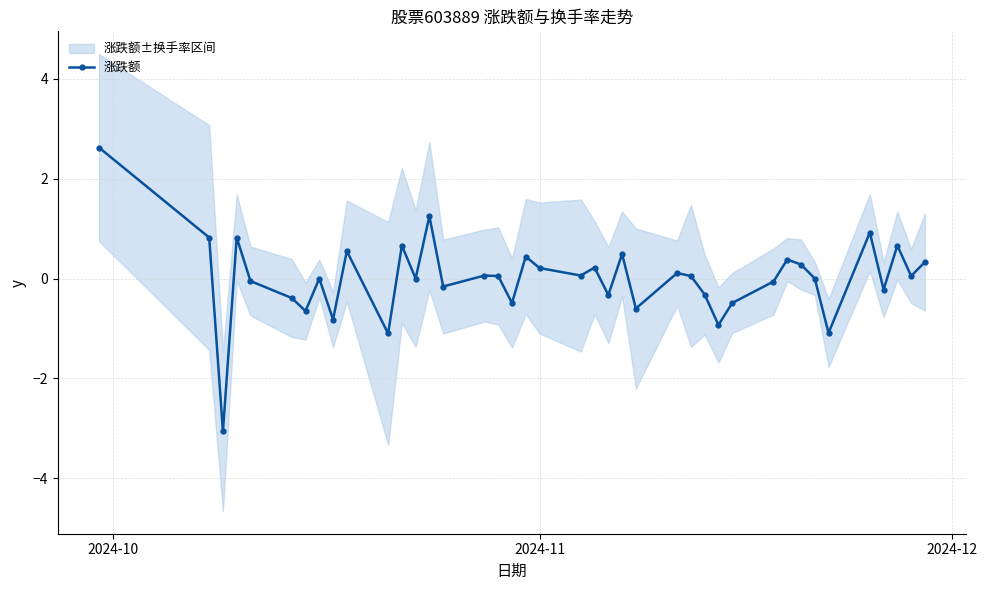

What is the value of the 涨跌额 point at the 25th from the left?

-0.6